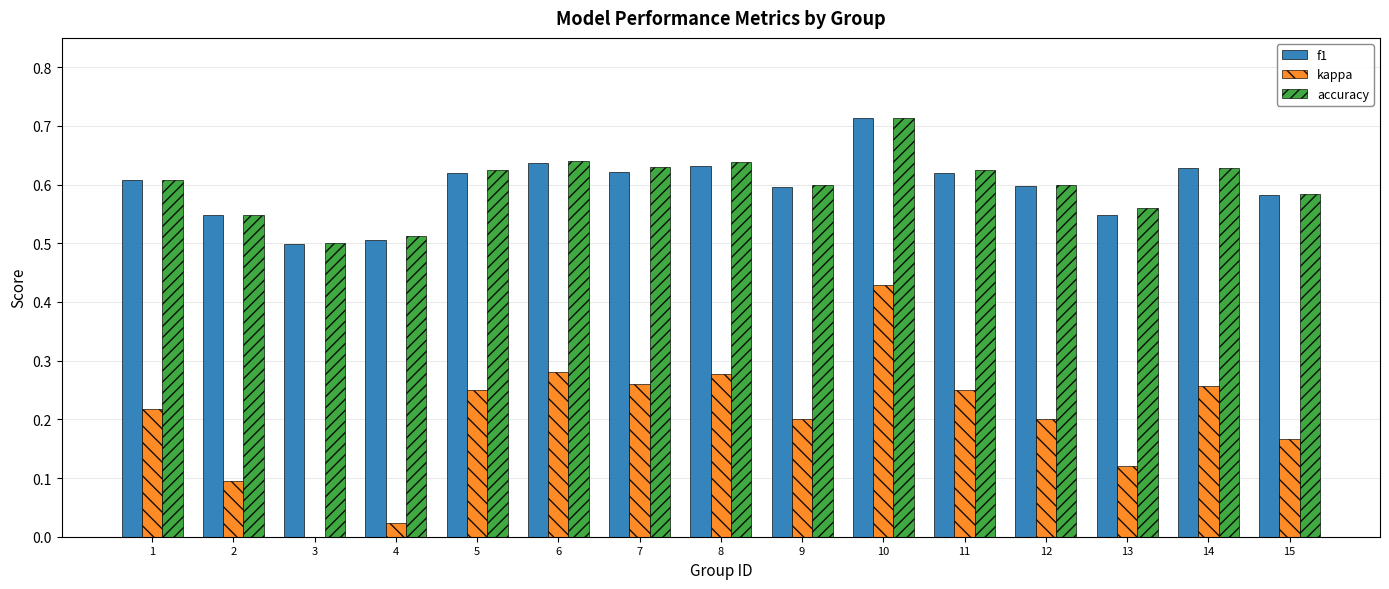

How many groups of bars are there?

15